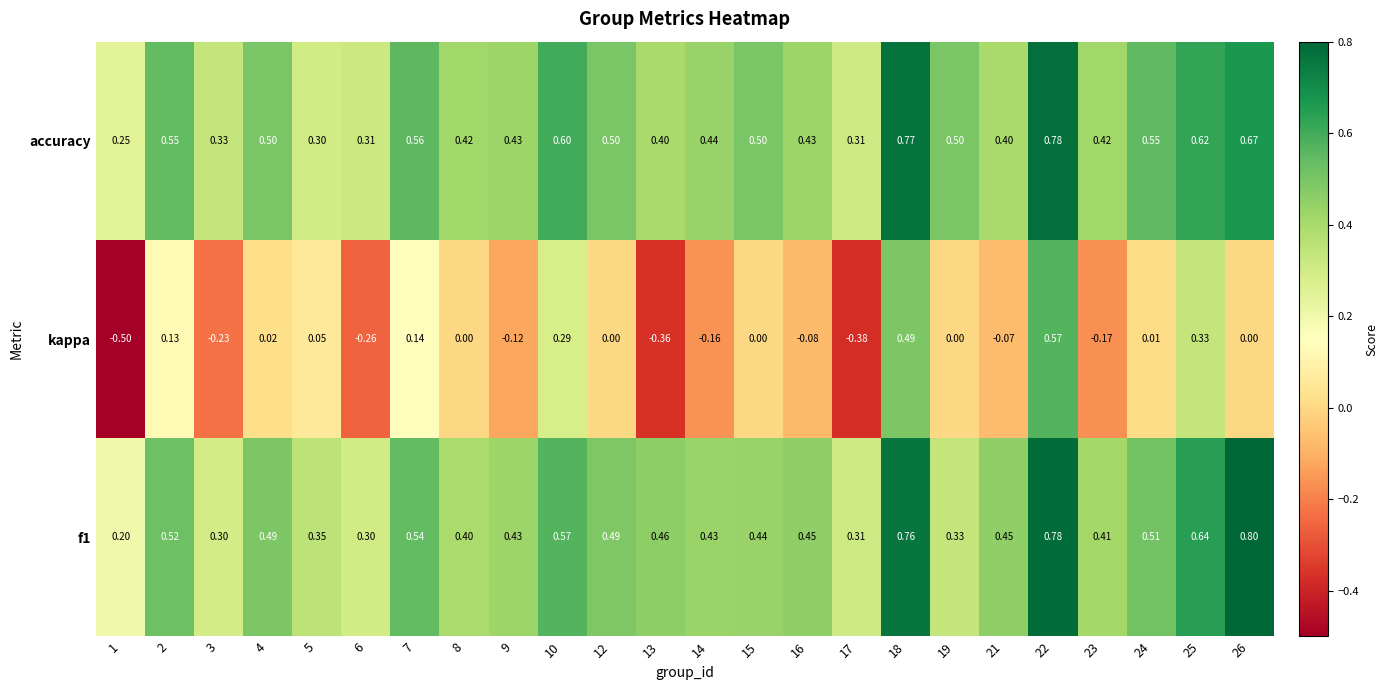

Which series changed the most between 3 and 18?

kappa